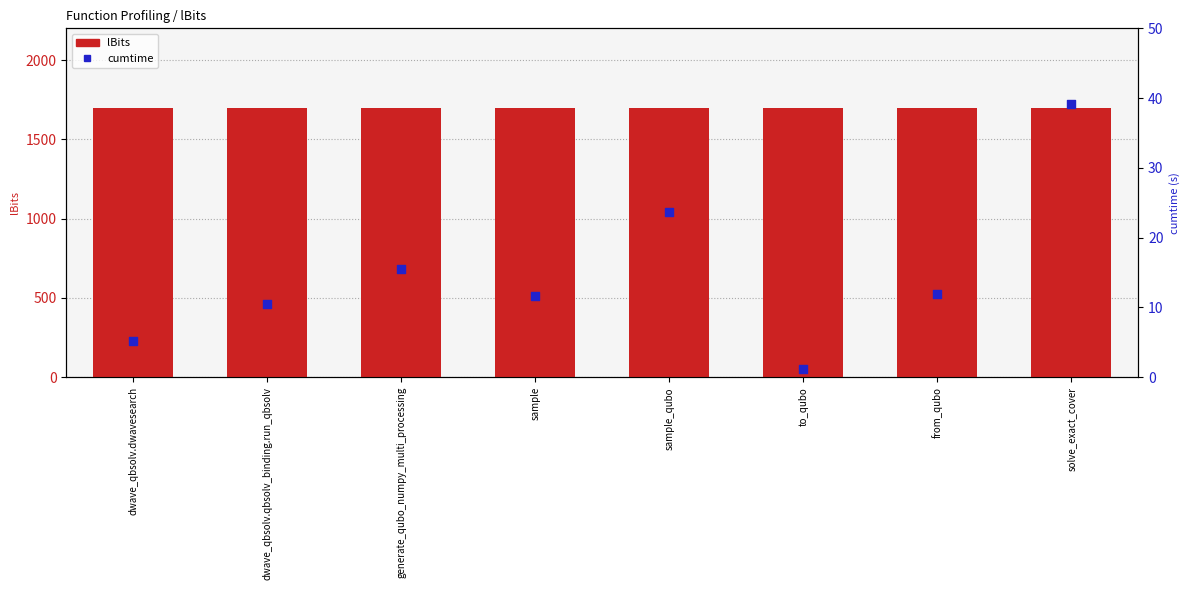

What are all the series names shown in the legend?

lBits, cumtime